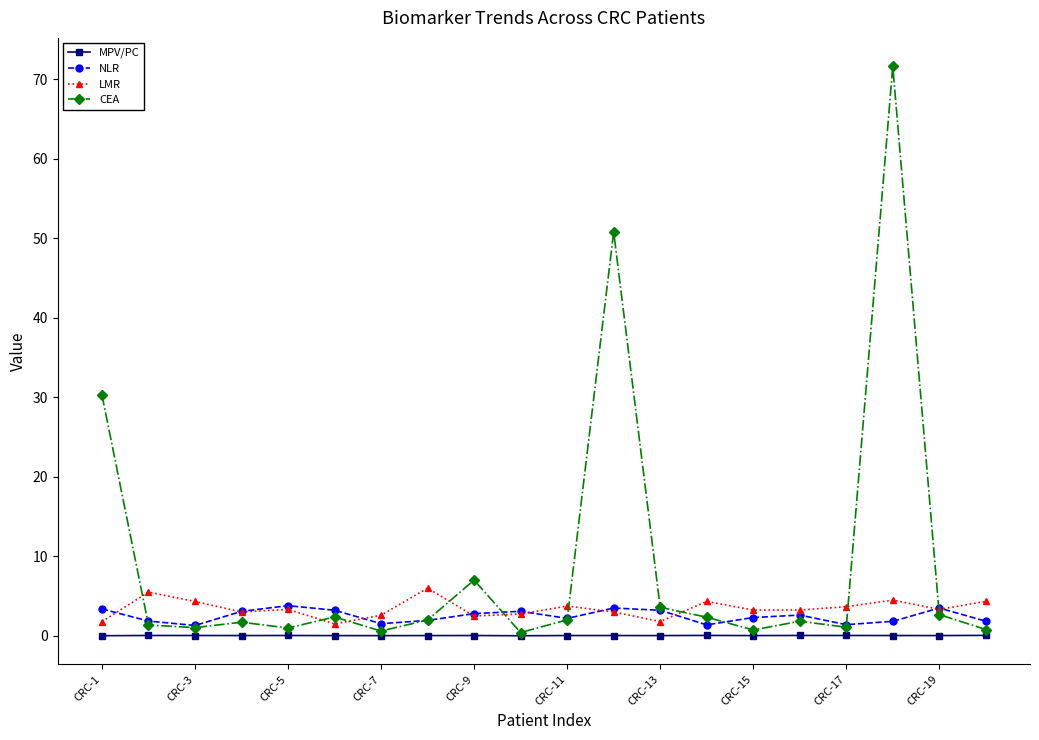

Which series has the widest spread of values?

CEA